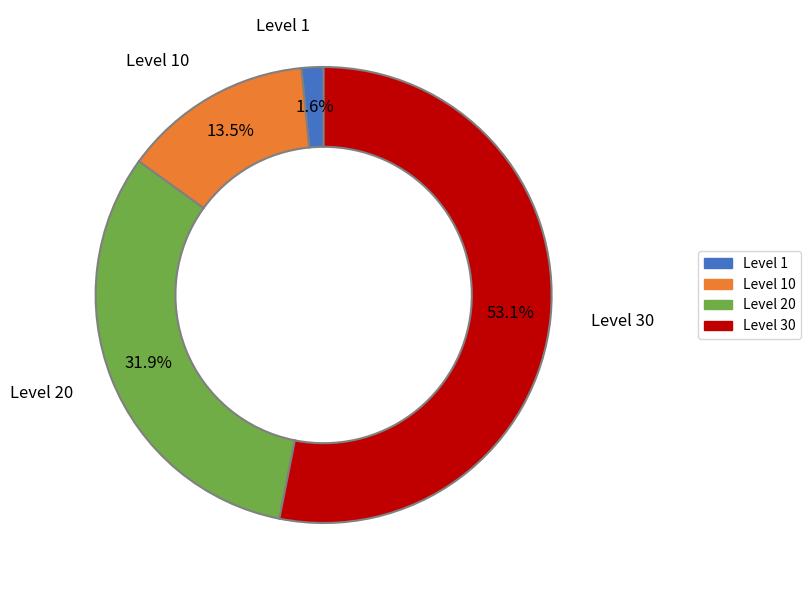

Is there a majority slice in this chart?

Yes